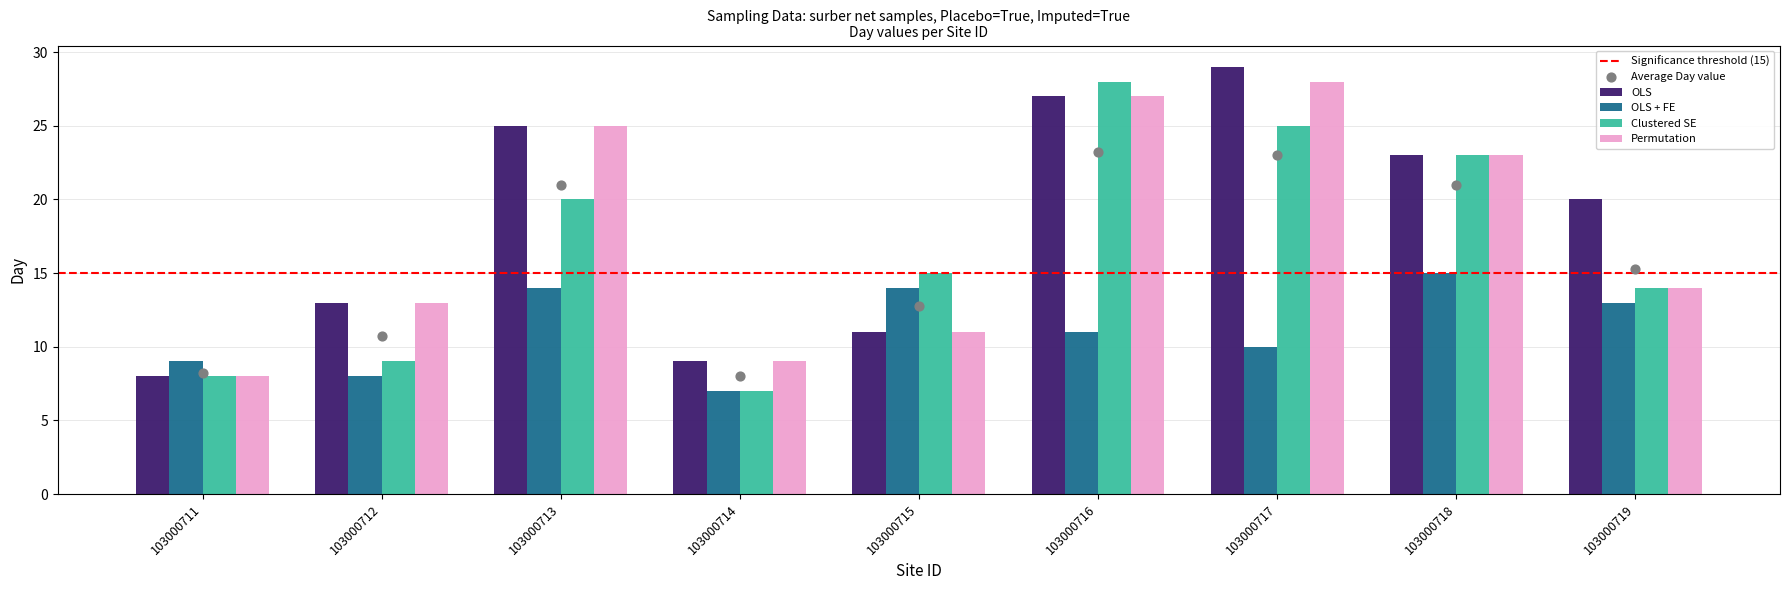

At how many categories does at least one series exceed 26?

2